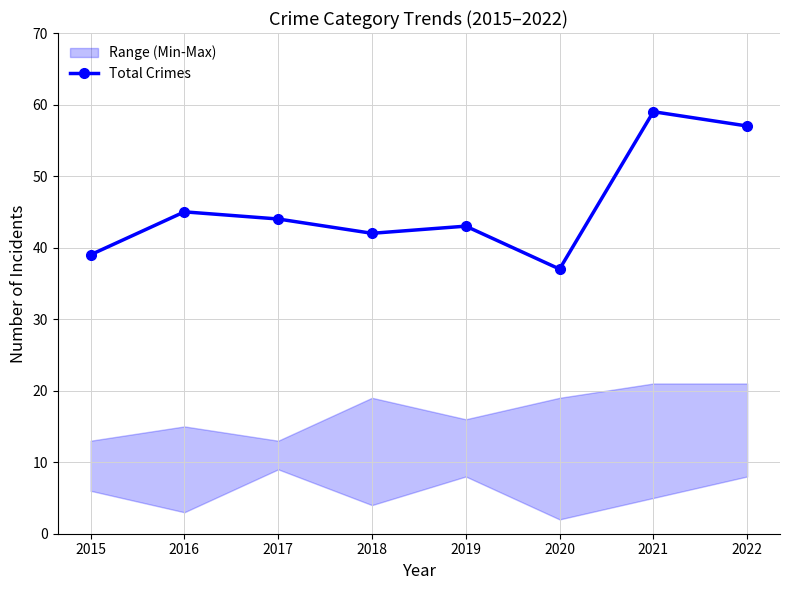

True or false: the data shows 57 at 2022.

True